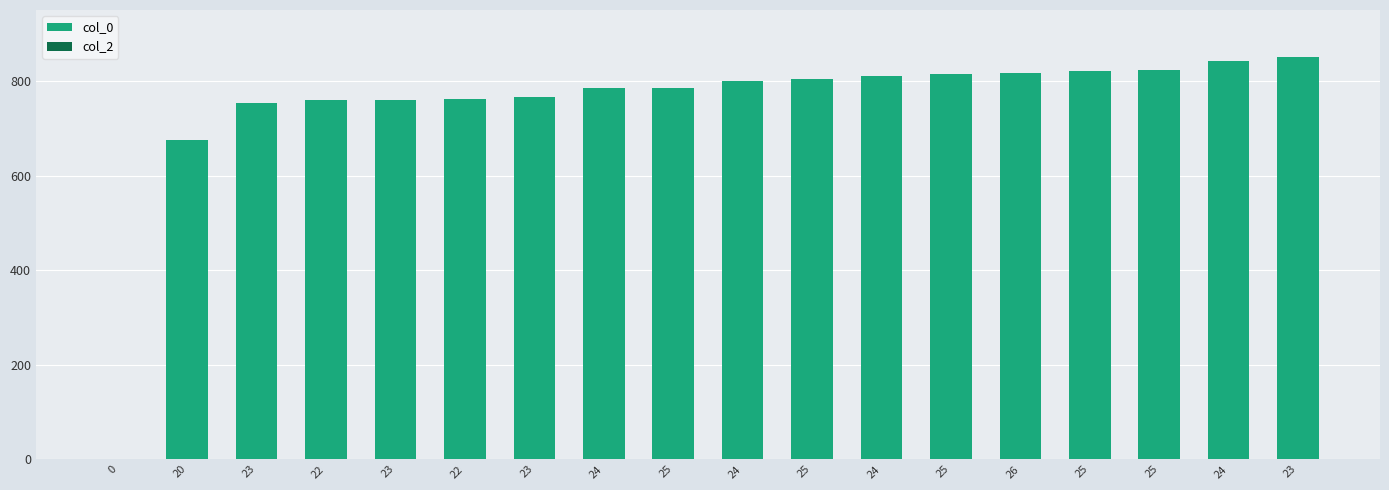

How many data points does each series have?

18